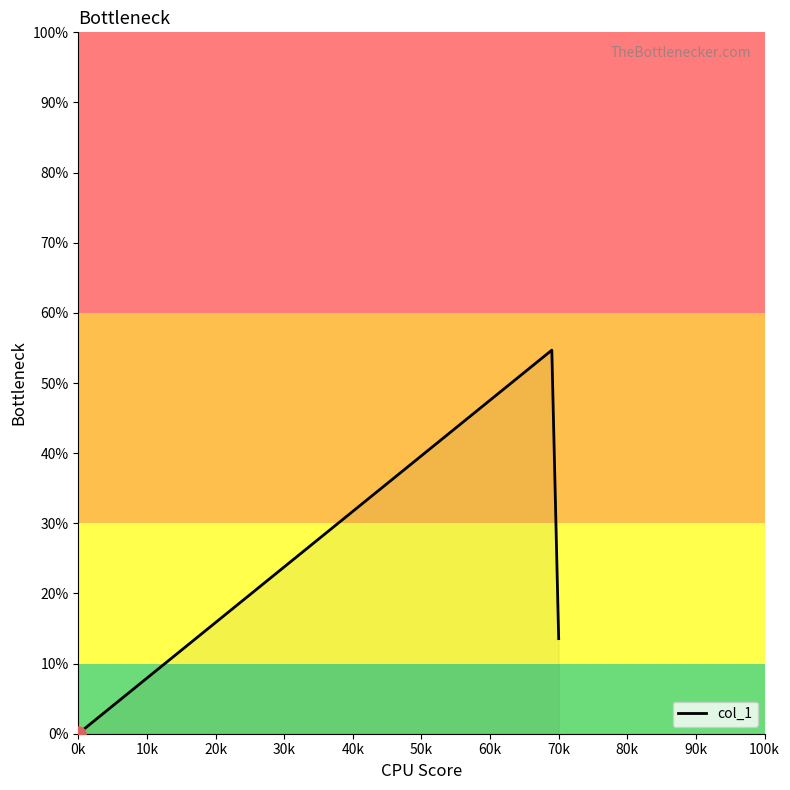

What is the average value?

22.7